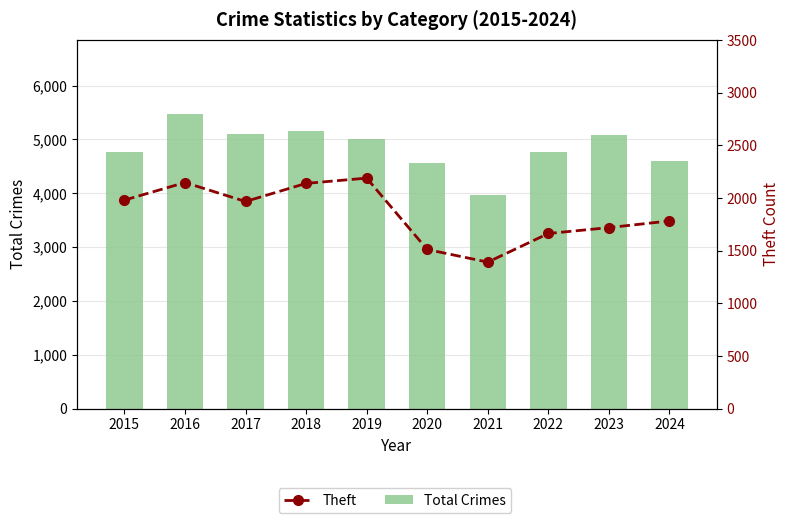

Is it true that Theft equals 416 at 2024?

False